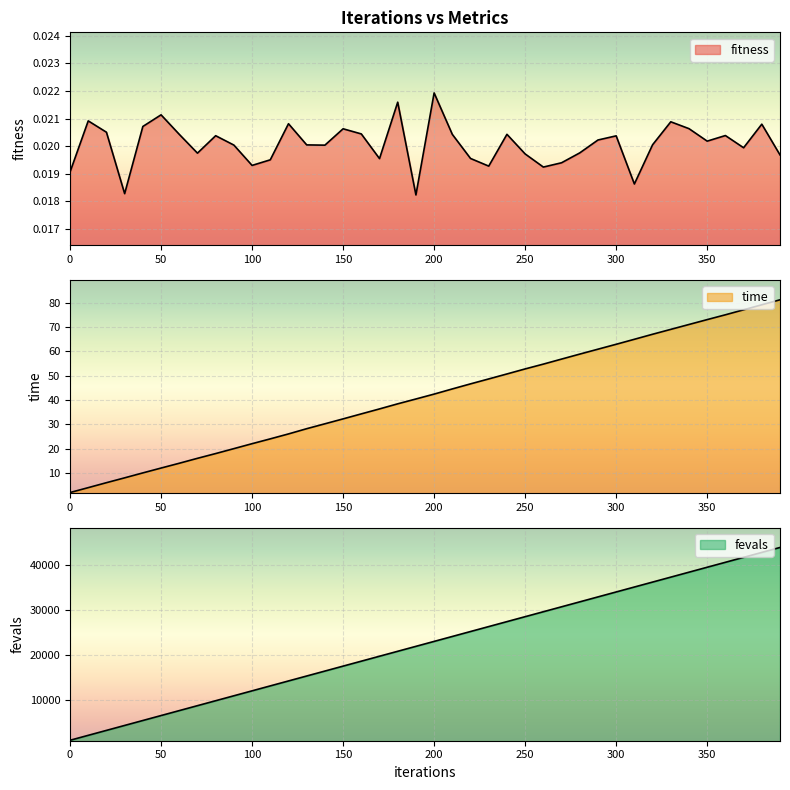

What is the greatest value displayed?

43900.0